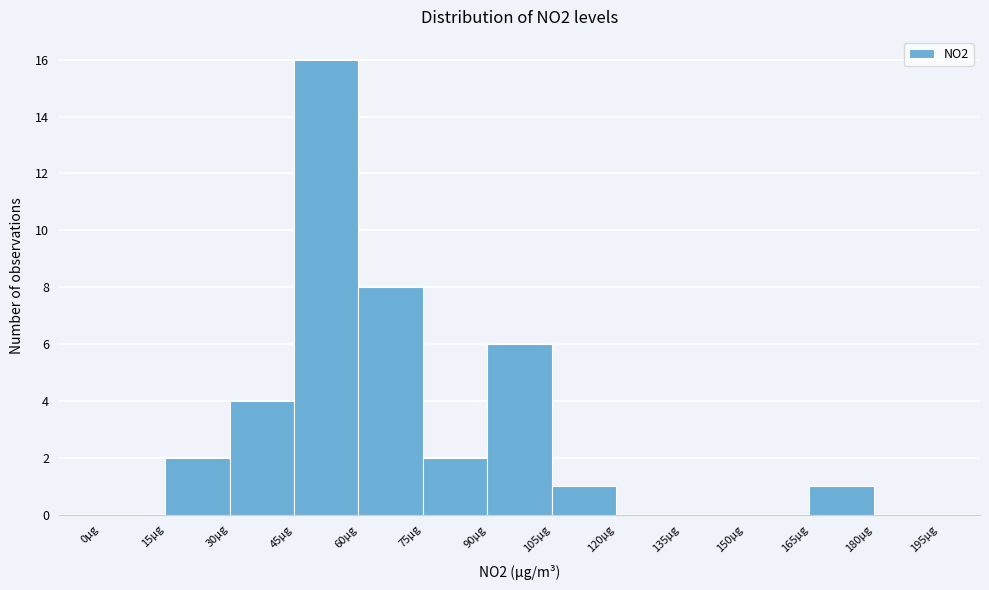

Reading left to right, transcribe this chart: for each bar, give the range it covers on the x-axis and its height. Neither the bar edges nor the heights are printed on the chart, so give them approximately, as read against the axes.

0 to 15: 0
15 to 30: 2
30 to 45: 4
45 to 60: 16
60 to 75: 8
75 to 90: 2
90 to 105: 6
105 to 120: 1
120 to 135: 0
135 to 150: 0
150 to 165: 0
165 to 180: 1
180 to 195: 0